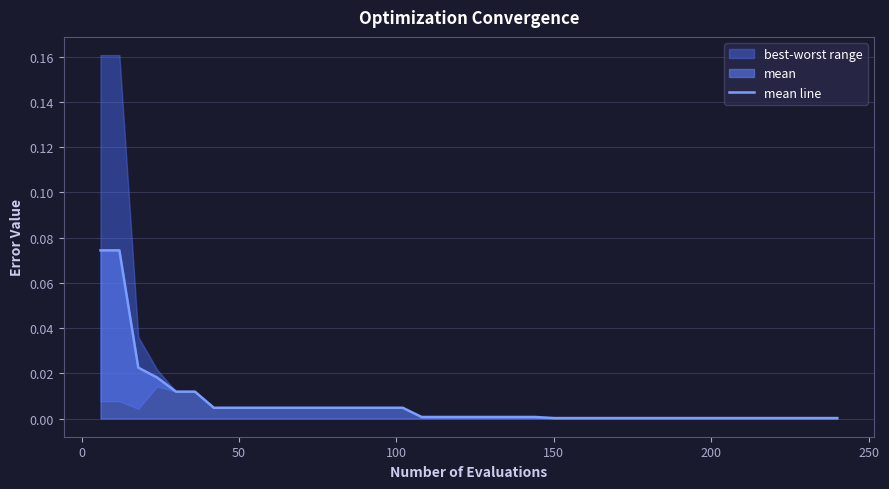

True or false: the data has more than 1 interior local peaks.

False